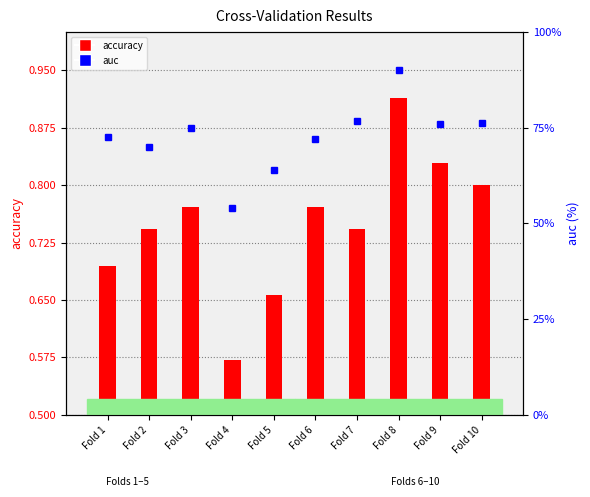

What is the value of the accuracy bar at the 7th from the left?

0.7